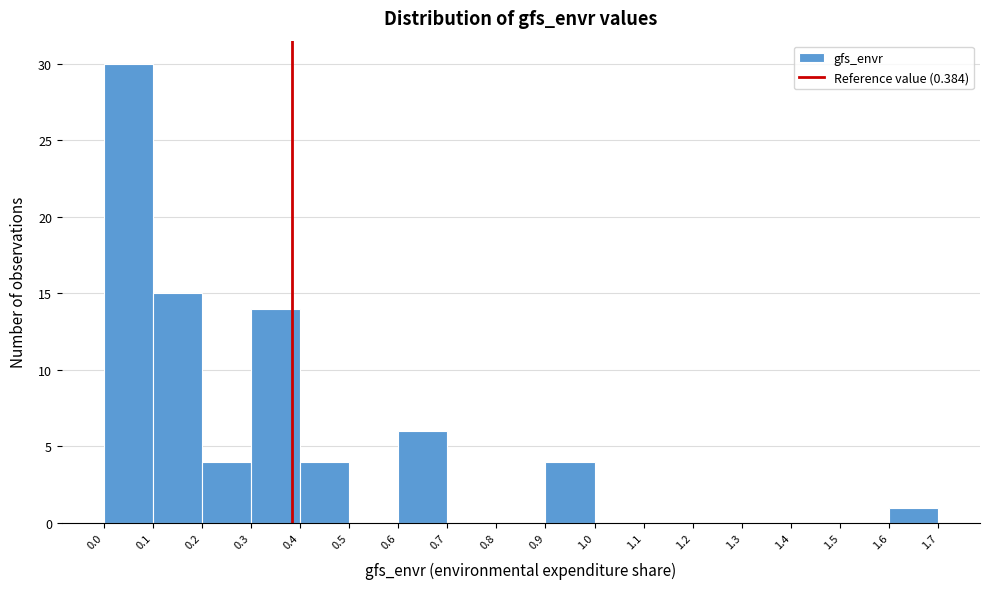

Reading left to right, list every bar in this chart as the range it spans on the x-axis followed by its height. The values are not printed on the chart, so give them approximately, as read against the axis.

0.0 to 0.1: 30
0.1 to 0.2: 15
0.2 to 0.3: 4
0.3 to 0.4: 14
0.4 to 0.5: 4
0.5 to 0.6: 0
0.6 to 0.7: 6
0.7 to 0.8: 0
0.8 to 0.9: 0
0.9 to 1.0: 4
1.0 to 1.1: 0
1.1 to 1.2: 0
1.2 to 1.3: 0
1.3 to 1.4: 0
1.4 to 1.5: 0
1.5 to 1.6: 0
1.6 to 1.7: 1